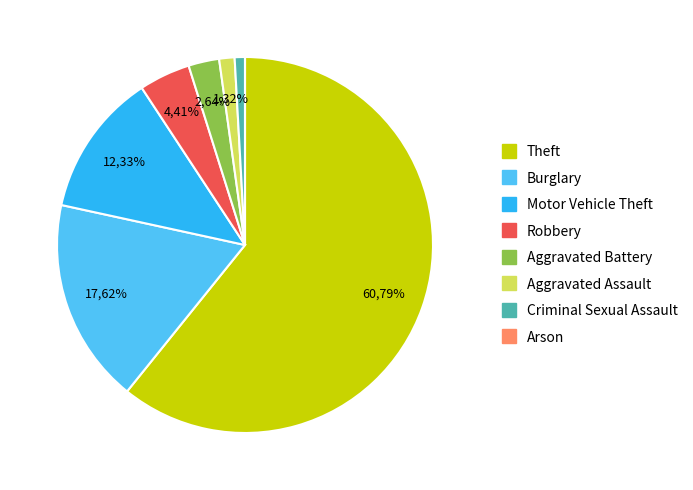

Is there any slice that represents more than half of the pie?

Yes